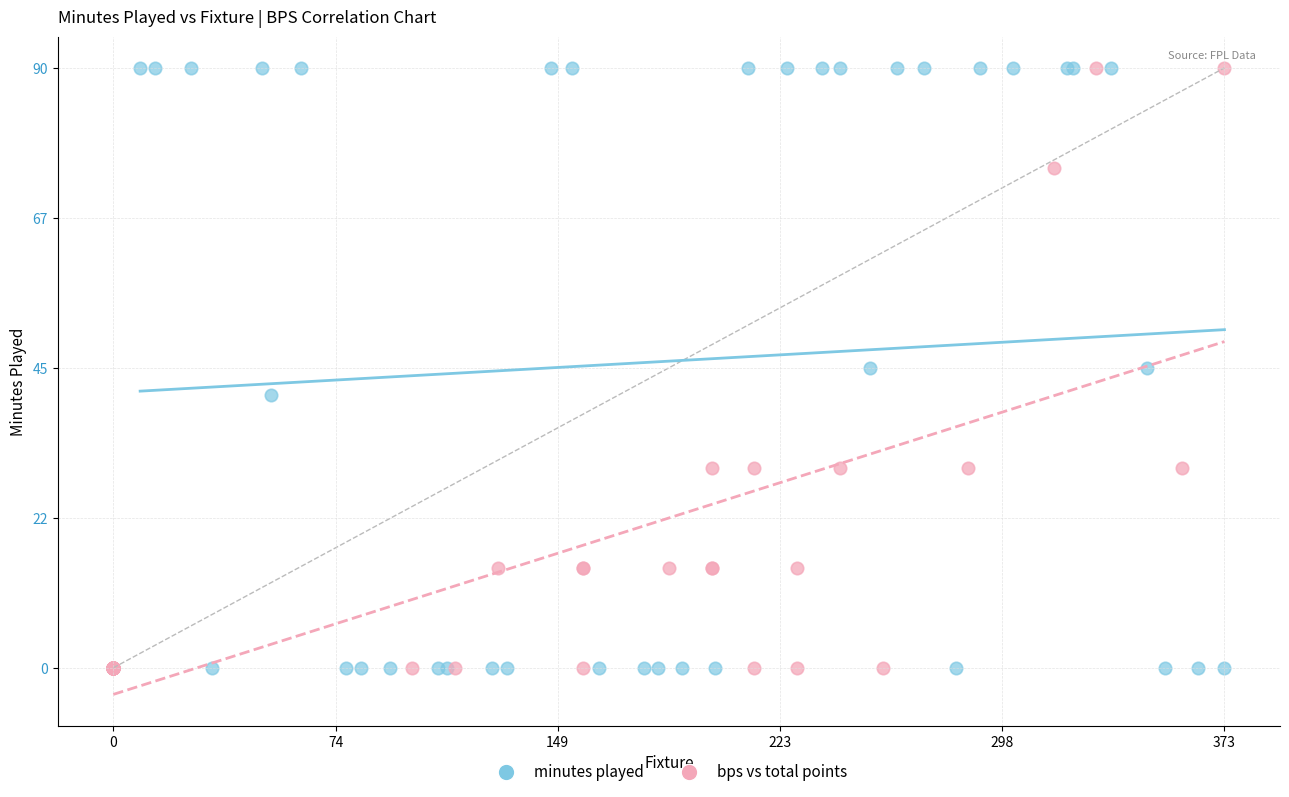

What are all the series names shown in the legend?

minutes played, bps vs total points